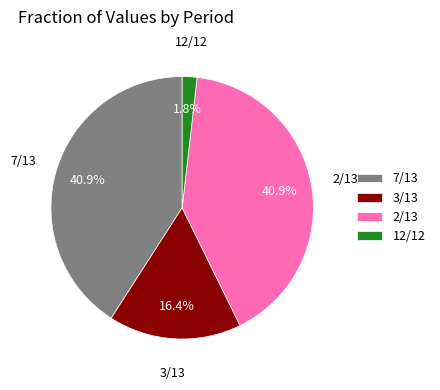

Is it true that 7/13 is 52% of the pie?

False